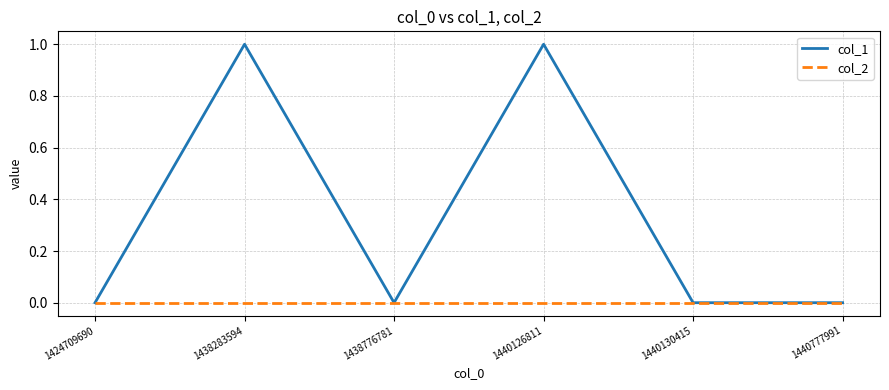

Rank the series by their average value, from highest to lowest.

col_1, col_2